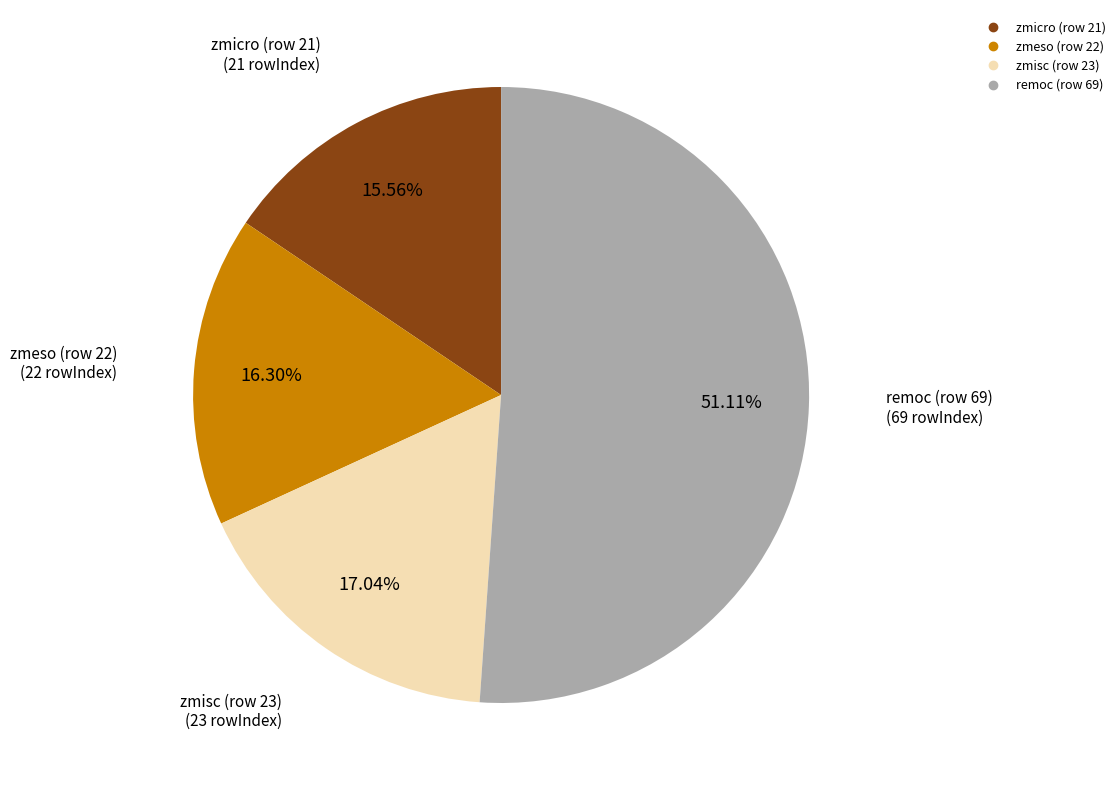

Rank the categories by value from highest to lowest.

remoc (row 69), zmisc (row 23), zmeso (row 22), zmicro (row 21)